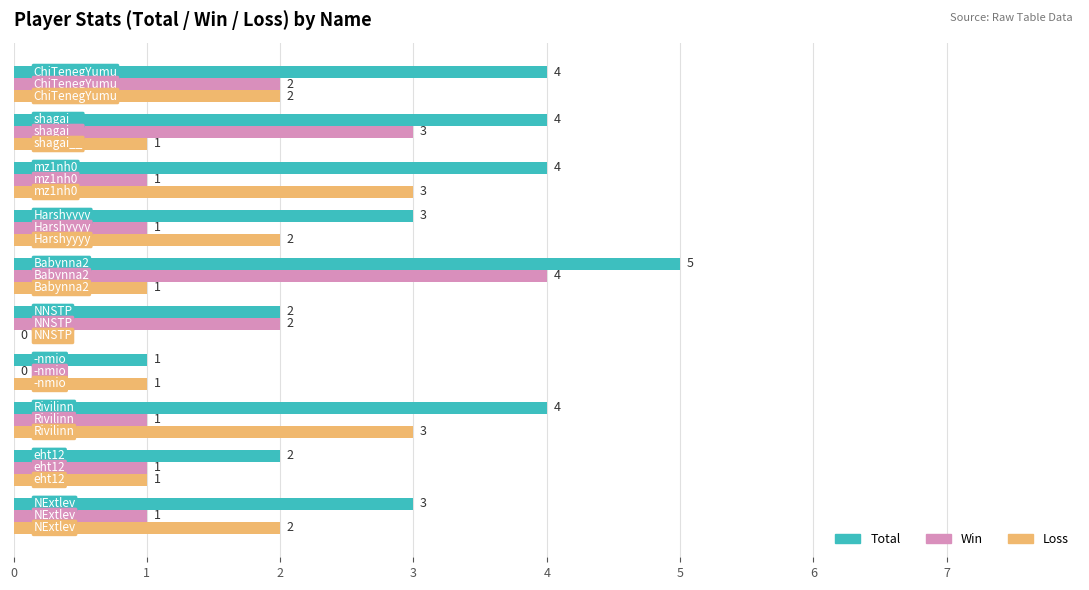

How many data points does each series have?

10